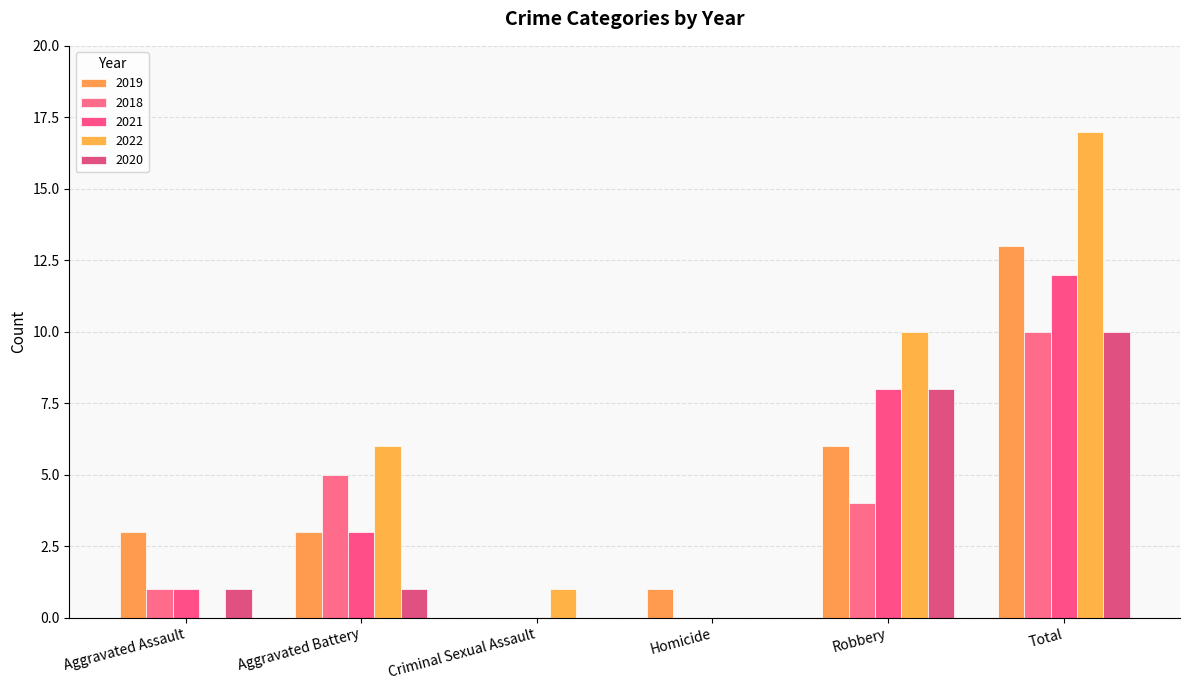

What value does the 2018 series have at Aggravated Battery, to the nearest 5?

5